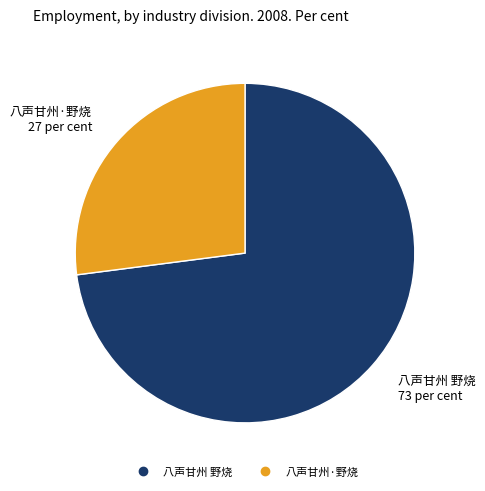

Do 八声甘州·野烧 and 八声甘州 野烧 together represent more than half of the pie?

Yes